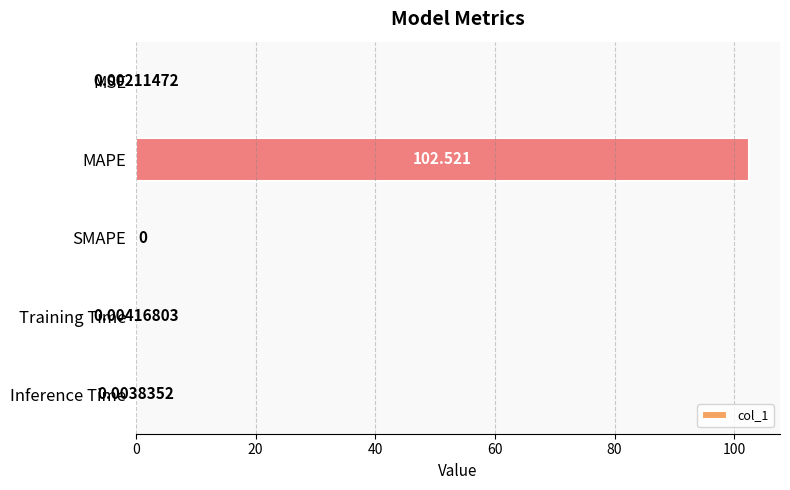

Which has a higher value, SMAPE or Inference Time?

Inference Time